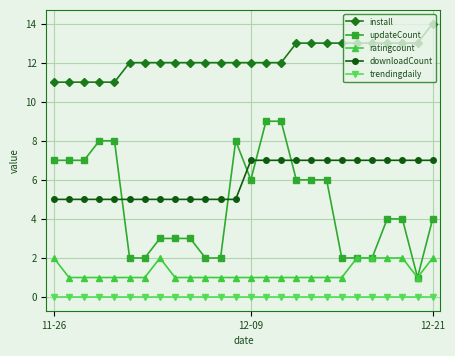

Which series has the largest range (max minus min)?

updateCount